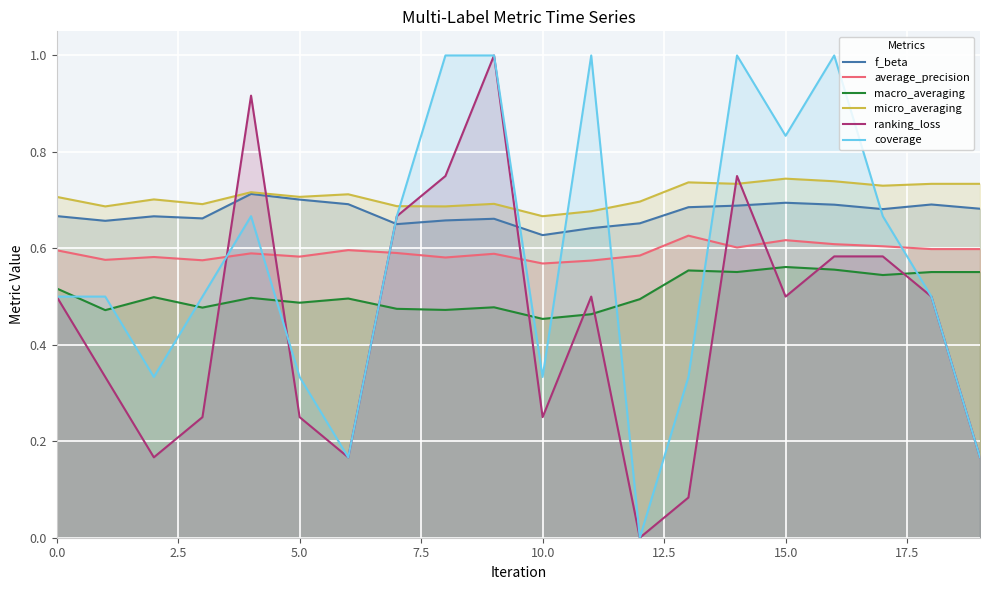

What is the total value across all series at 10.0?

2.9